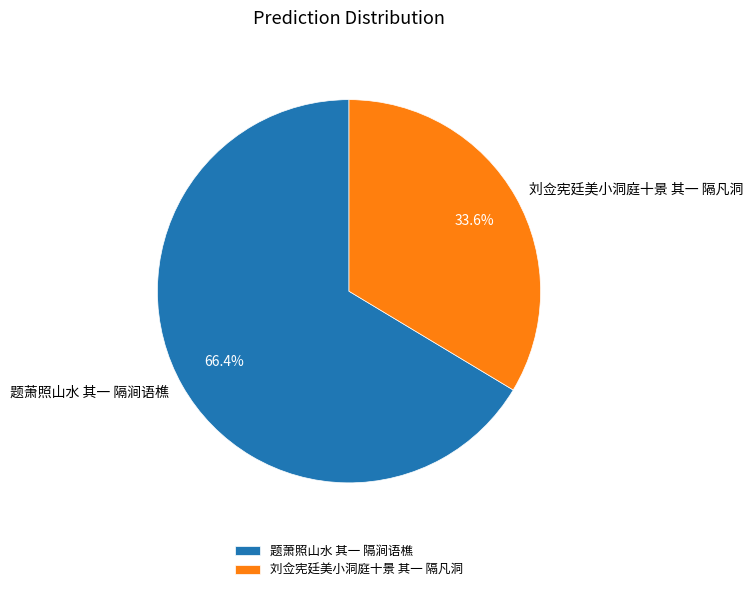

What portion of the pie excludes 刘佥宪廷美小洞庭十景 其一 隔凡洞?

66.4%